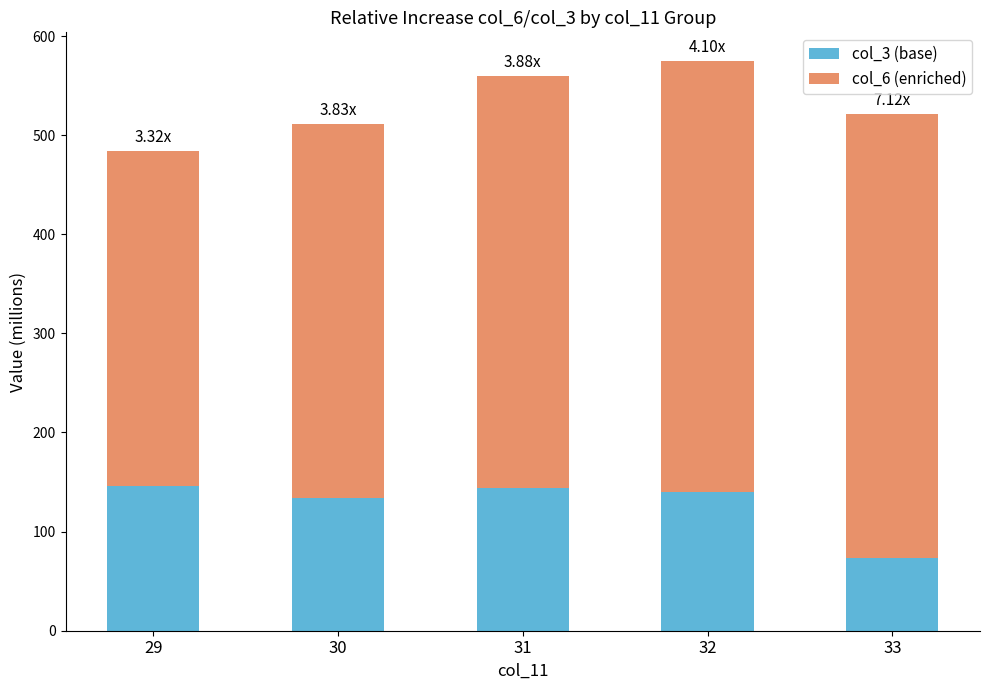

What are all the series names shown in the legend?

col_3 (base), col_6 (enriched)